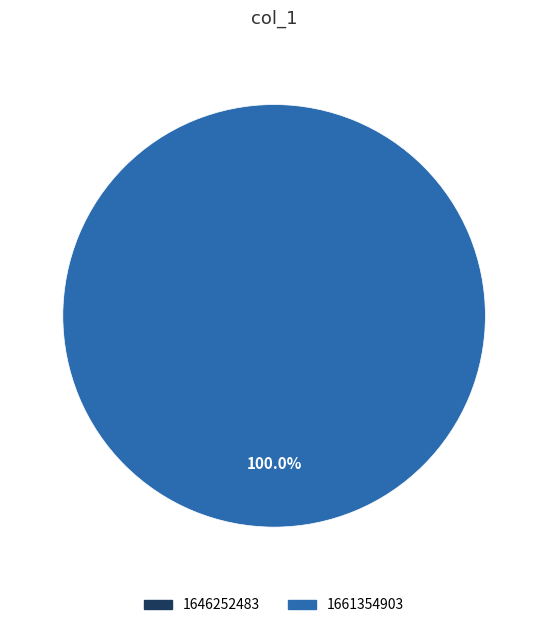

True or false: 1646252483 accounts for 0% of the total.

True